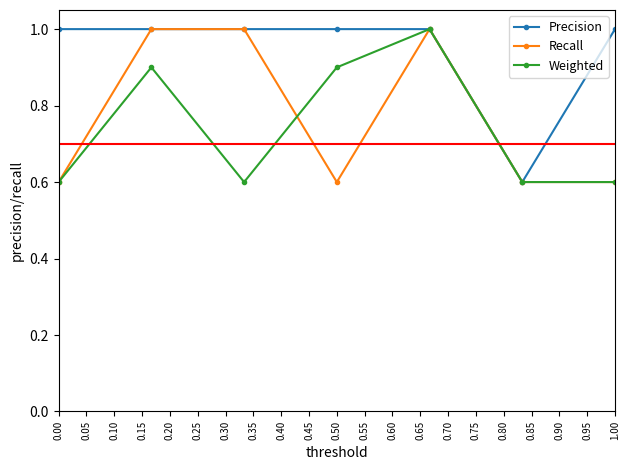

What is the highest value of the Recall series?

1.0